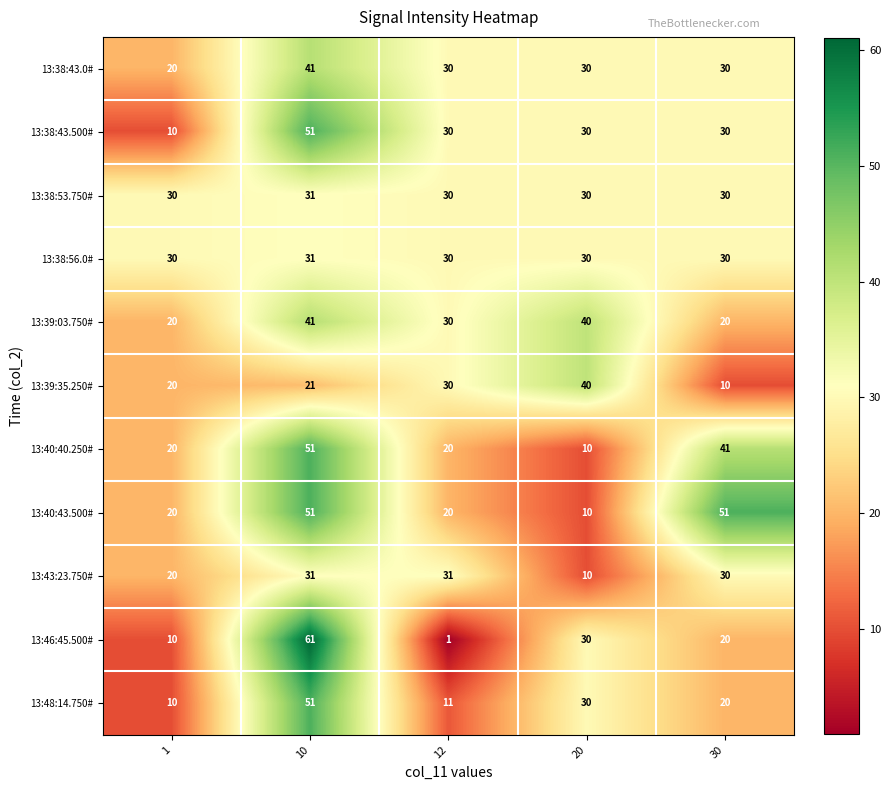

What is the difference between the maximum and minimum values in the 13:39:03.750# series?

21